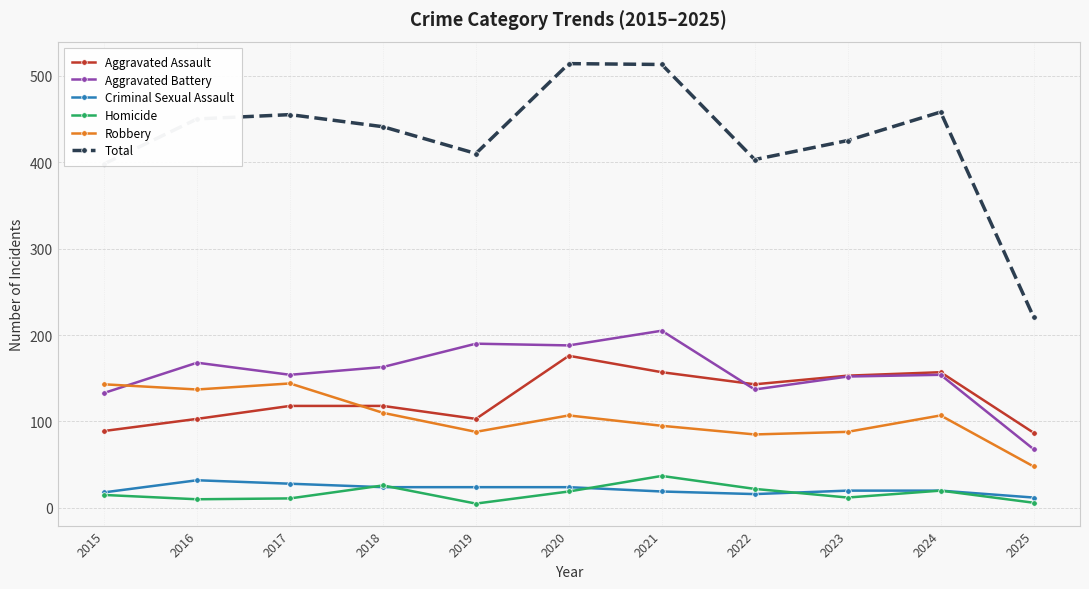

Where is the first local minimum for Aggravated Battery?

2017